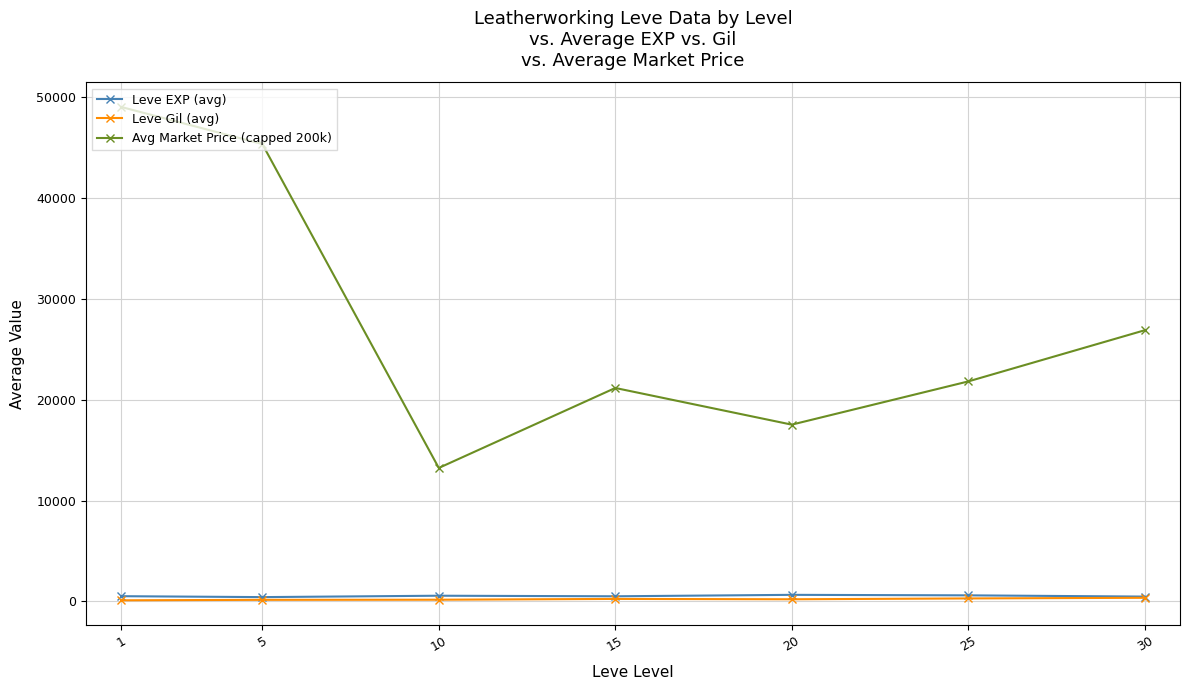

What is the difference between the Leve Gil (avg) values at 5 and 15?

90.7